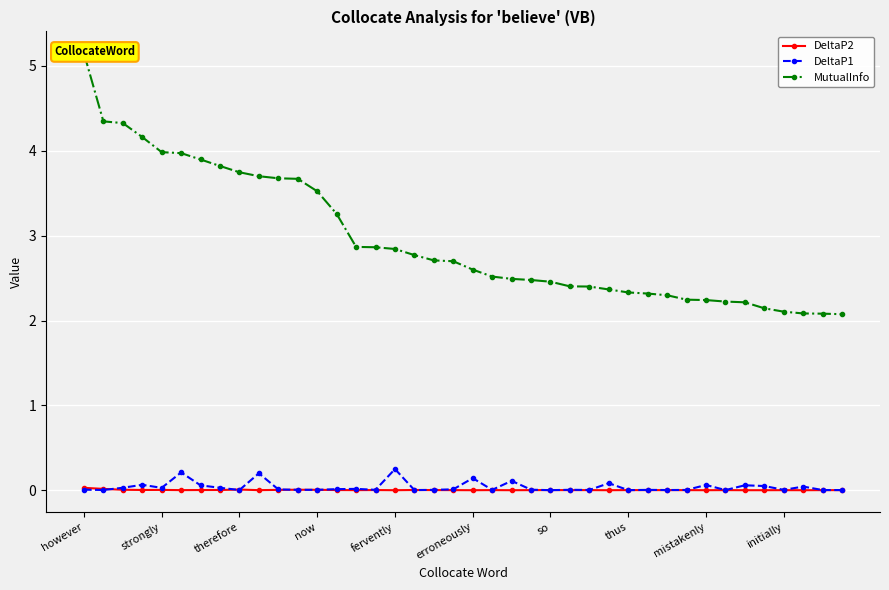

What is the highest value of the DeltaP1 series?

0.2